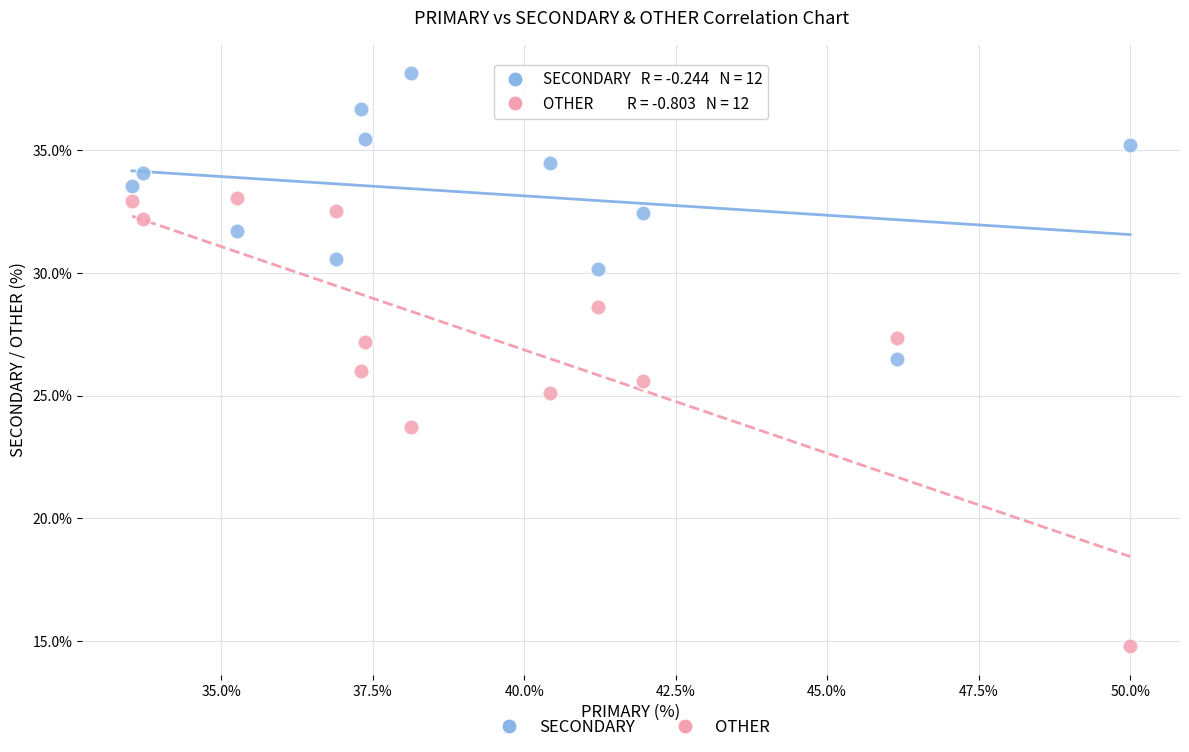

Across all data points, what is the range of X values (max minus min)?

16.5